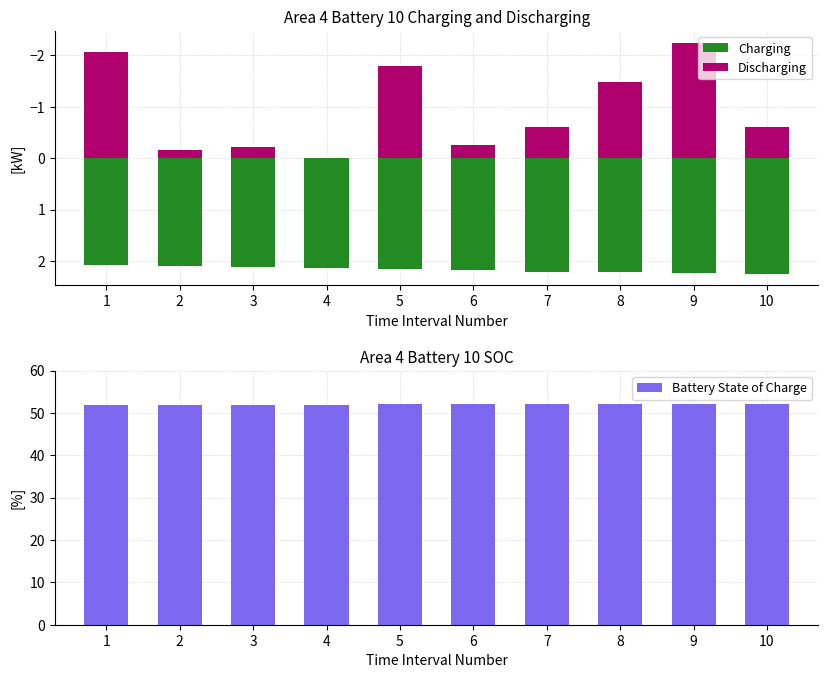

List the labels in order of Battery State of Charge value, smallest first.

1, 2, 3, 4, 5, 6, 7, 8, 9, 10